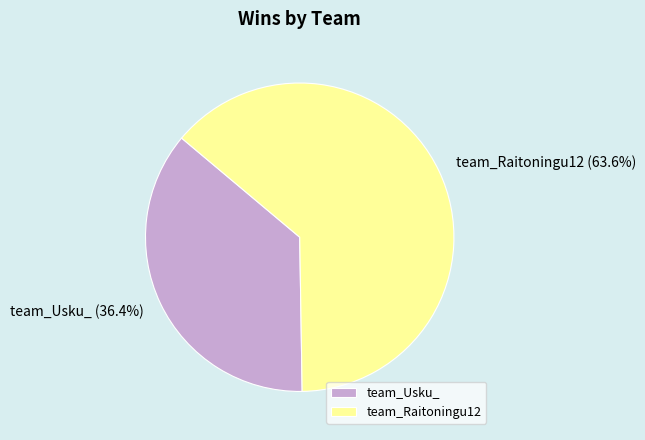

The team_Usku_ slice represents 44% of the pie. True or false?

False